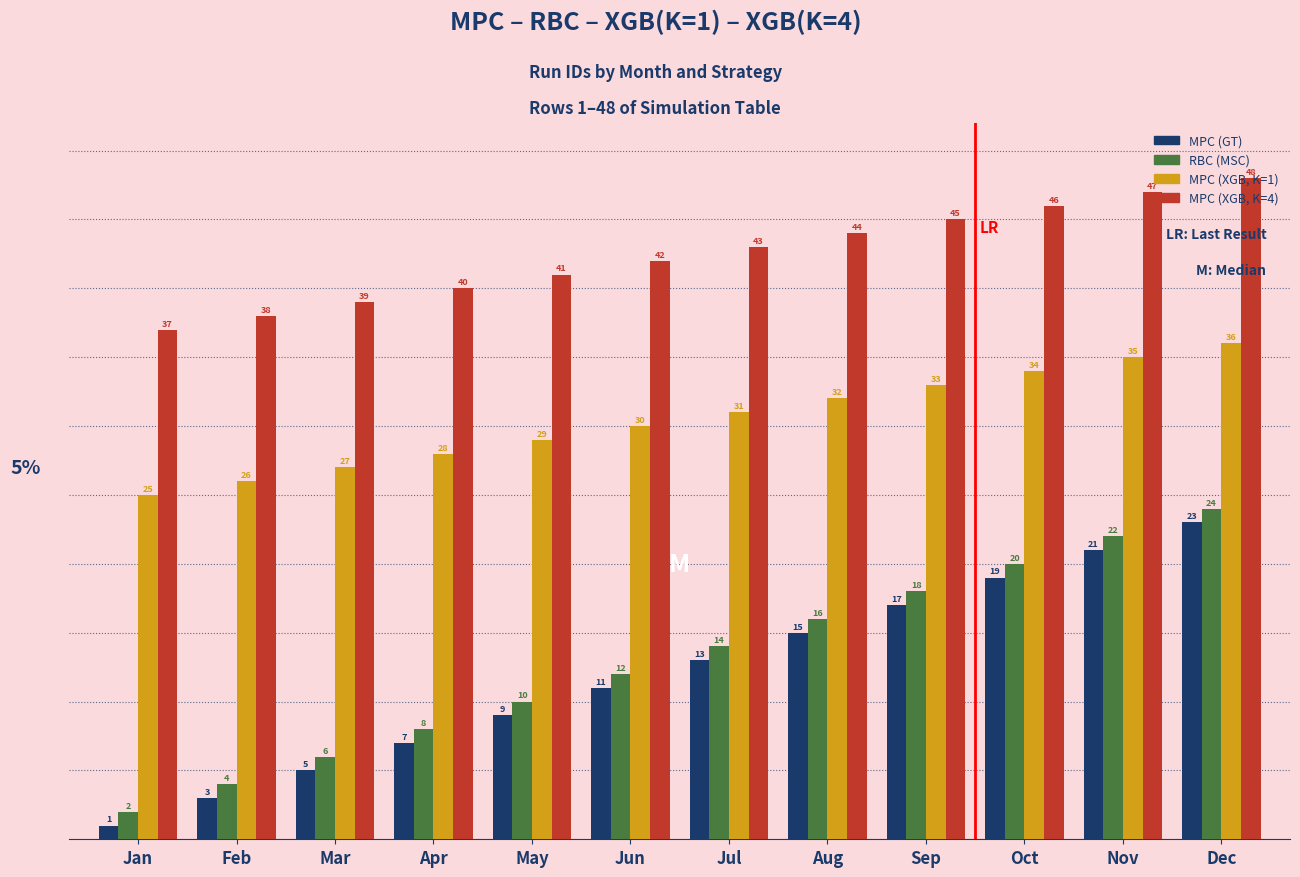

What is the spread (max minus min) of values at May?

32